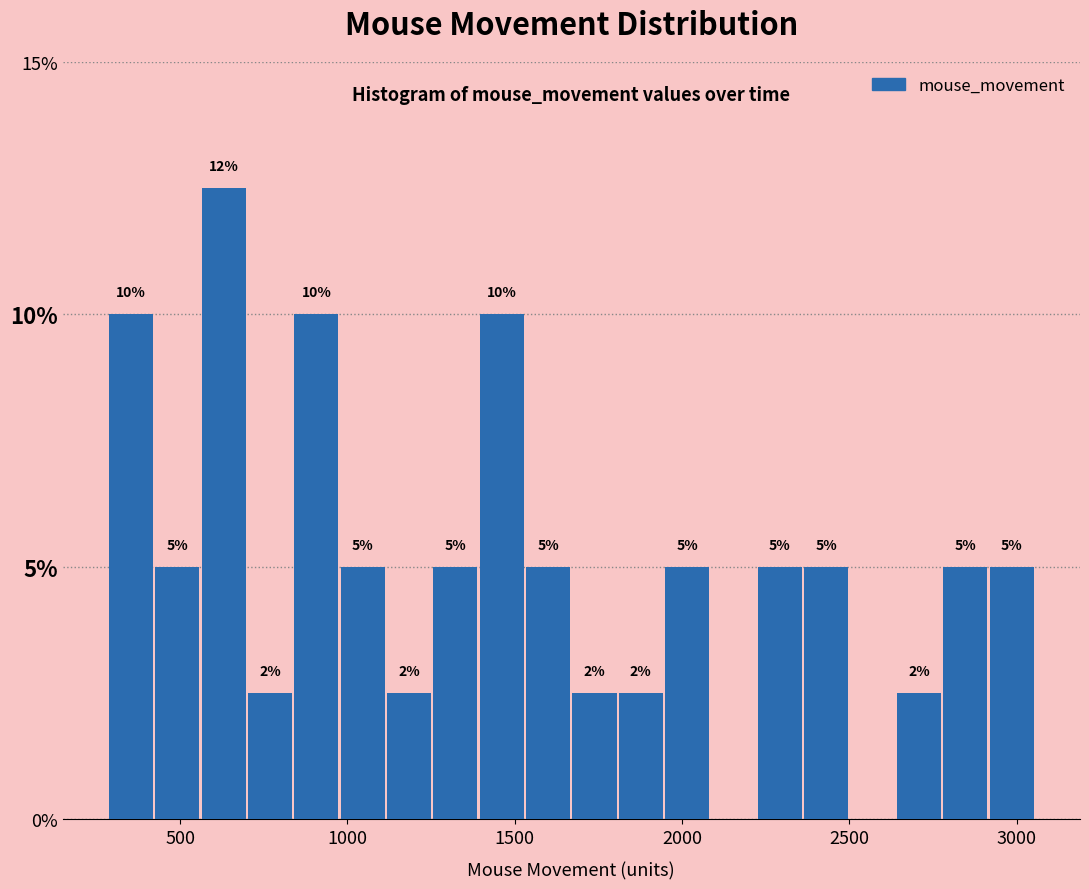

Around what value on the x-axis is the tallest bar? Give the approximate position of its centre, as read against the axis.

650